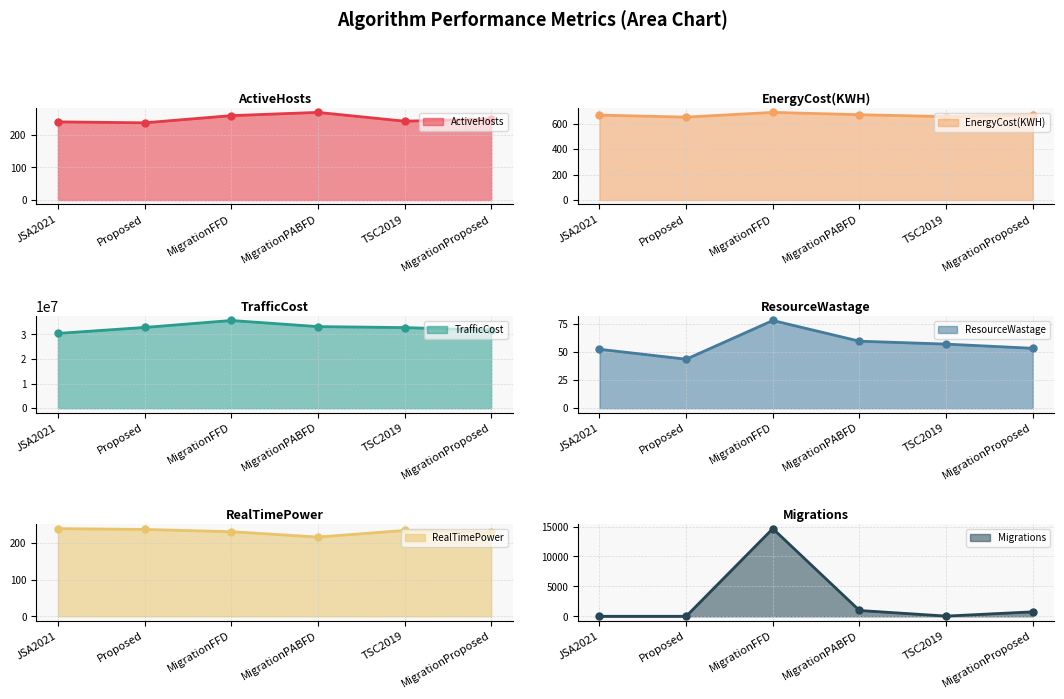

Reading right to left, extract all data points from this chart.

ActiveHosts: 249.0	242.0	269.0	259.0	237.0	240.0
EnergyCost(KWH): 669.6	656.2	671.0	689.4	652.2	668.1
TrafficCost: 31743928.0	32787034.0	33191918.0	35673410.0	32846328.0	30418102.0
ResourceWastage: 53.3	57.0	59.6	78.0	43.6	52.4
RealTimePower: 228.9	233.8	215.8	230.4	236.6	238.8
Migrations: 746.0	33.0	972.0	14663.0	0.0	0.0